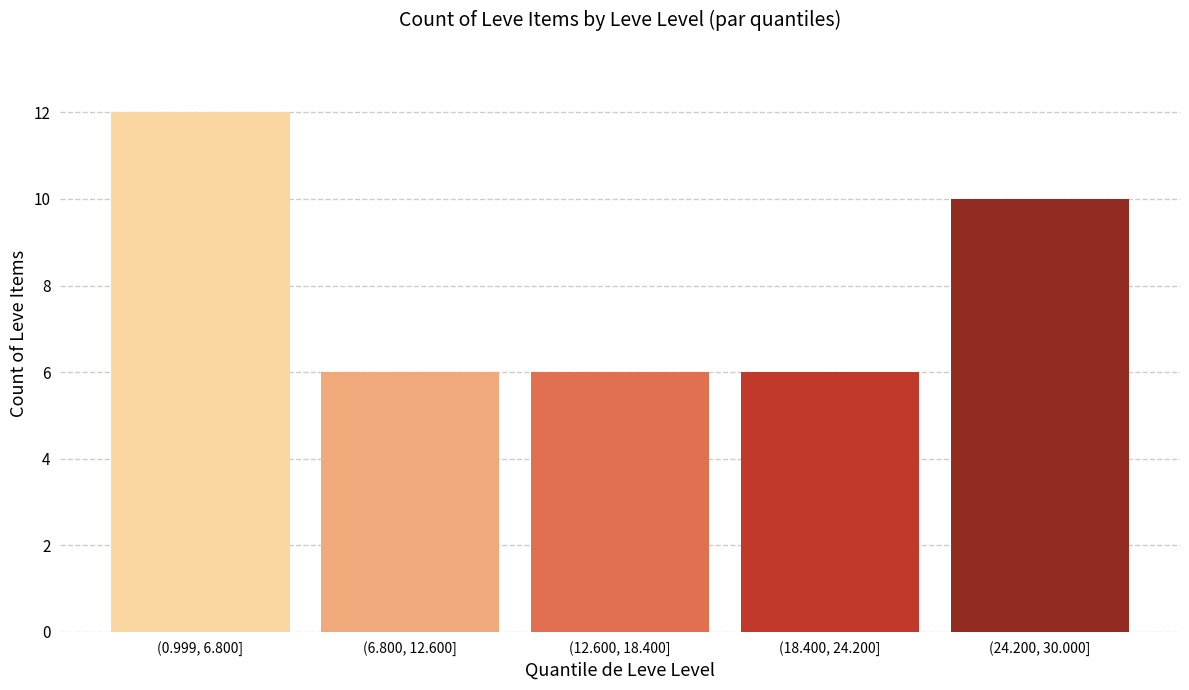

Reading left to right, what are all the values shown in this chart?

(0.999, 6.800]=12	(6.800, 12.600]=6	(12.600, 18.400]=6	(18.400, 24.200]=6	(24.200, 30.000]=10